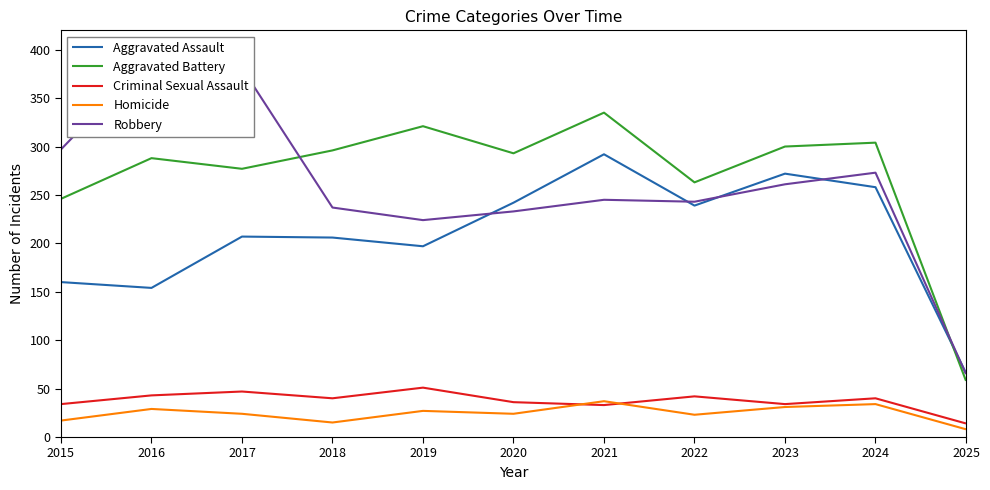

What is the sum of all Homicide values?

269